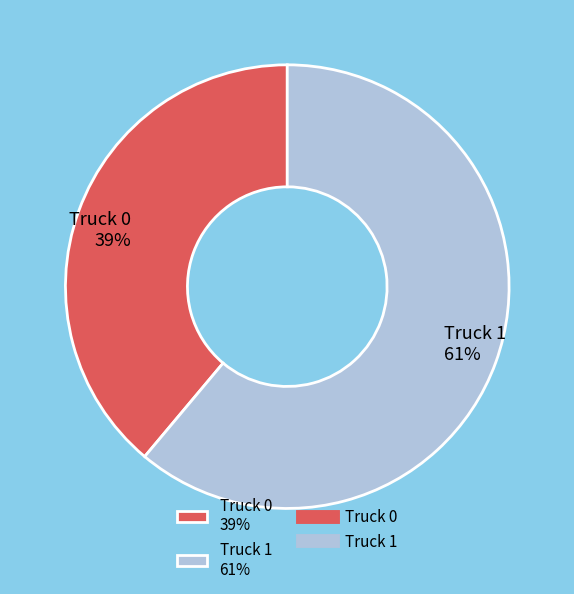

What percentage is the Truck 0 slice, to the nearest percent?

39%